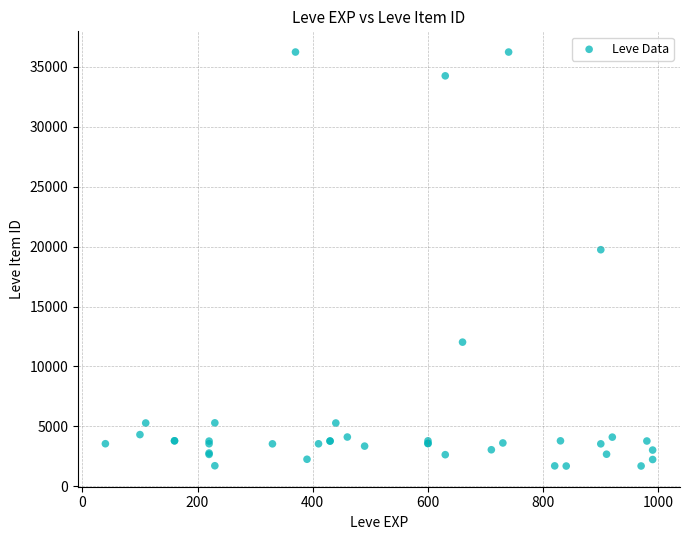

What Y value in the scatter plot is closest to 18967?

19744